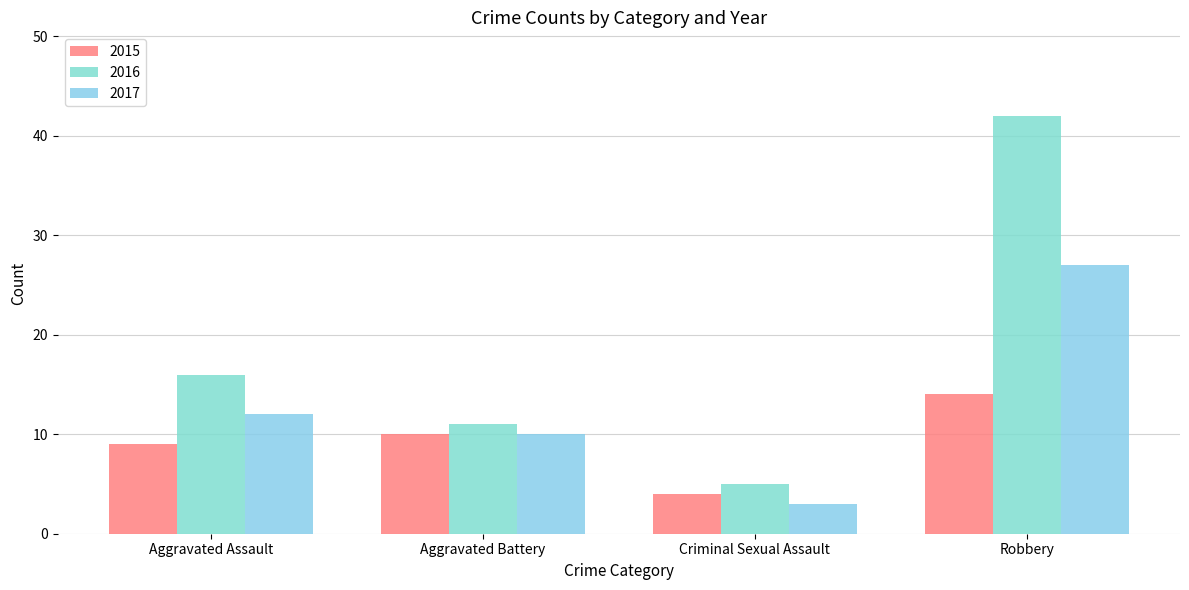

Which series has the widest spread of values?

2016